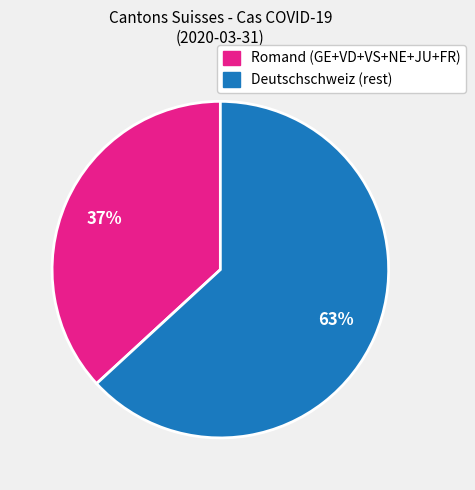

To the nearest percent, what is the difference between the largest and smallest slice percentages?

26%